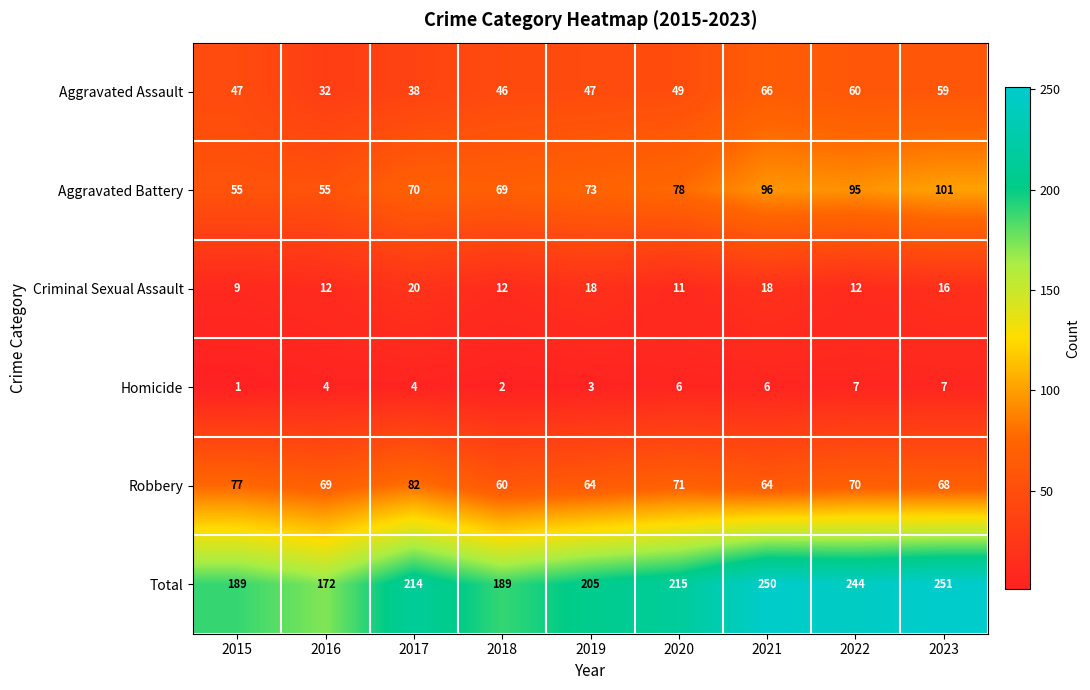

List the series in order of their peak value, highest first.

Total, Aggravated Battery, Robbery, Aggravated Assault, Criminal Sexual Assault, Homicide